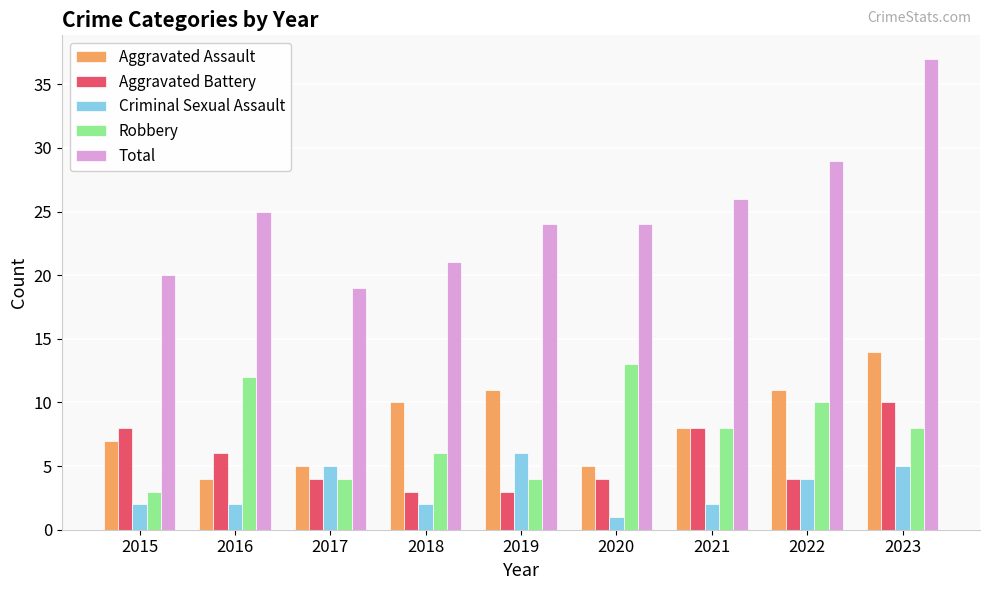

Which category has the lowest value in the Robbery series?

2015